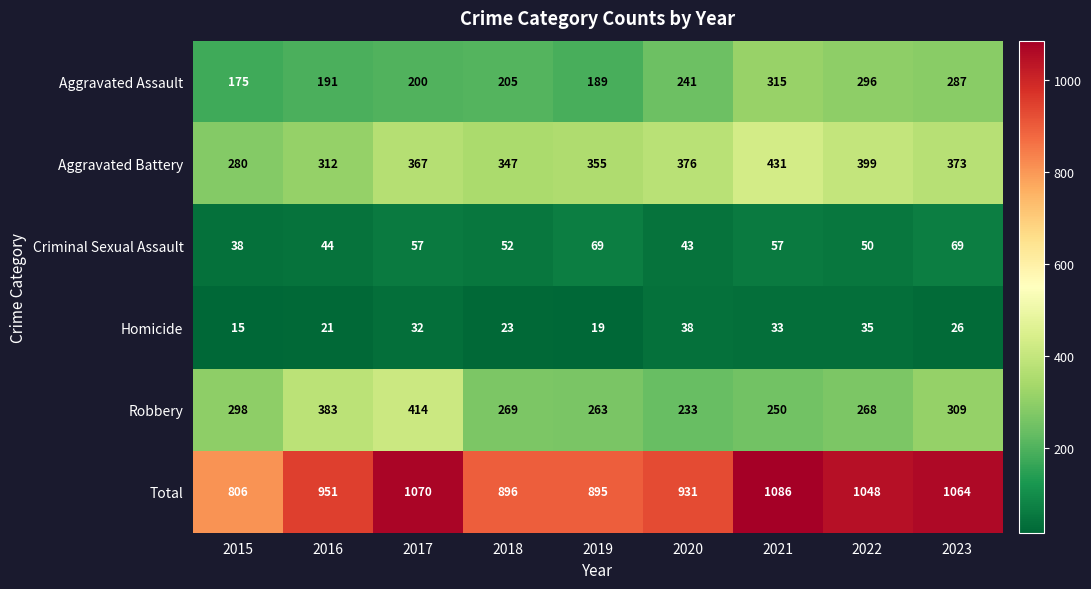

Which series has the widest spread of values?

Total